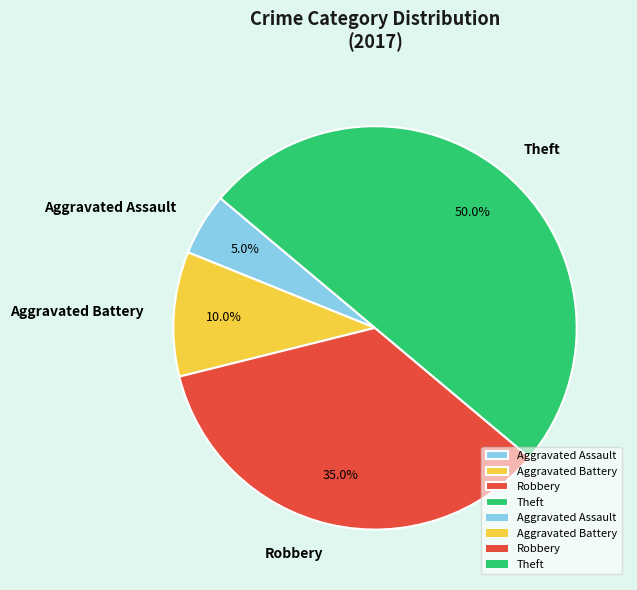

What percentage do Aggravated Assault and Aggravated Battery together represent?

15.0%